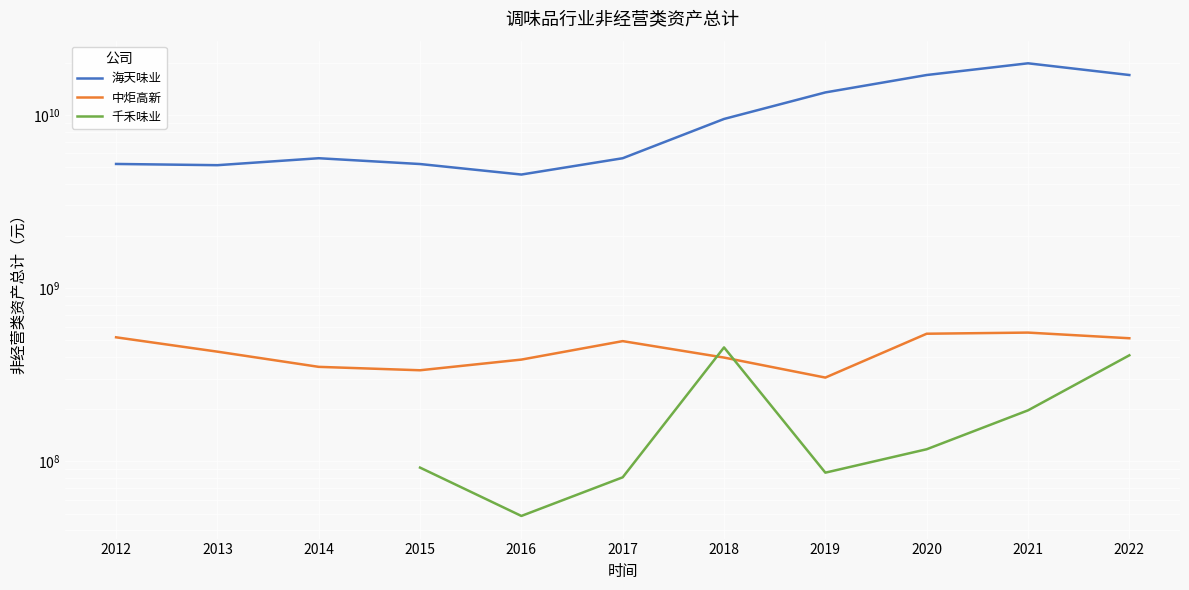

What is the value of the 中炬高新 point at the 8th from the left?

304420629.5